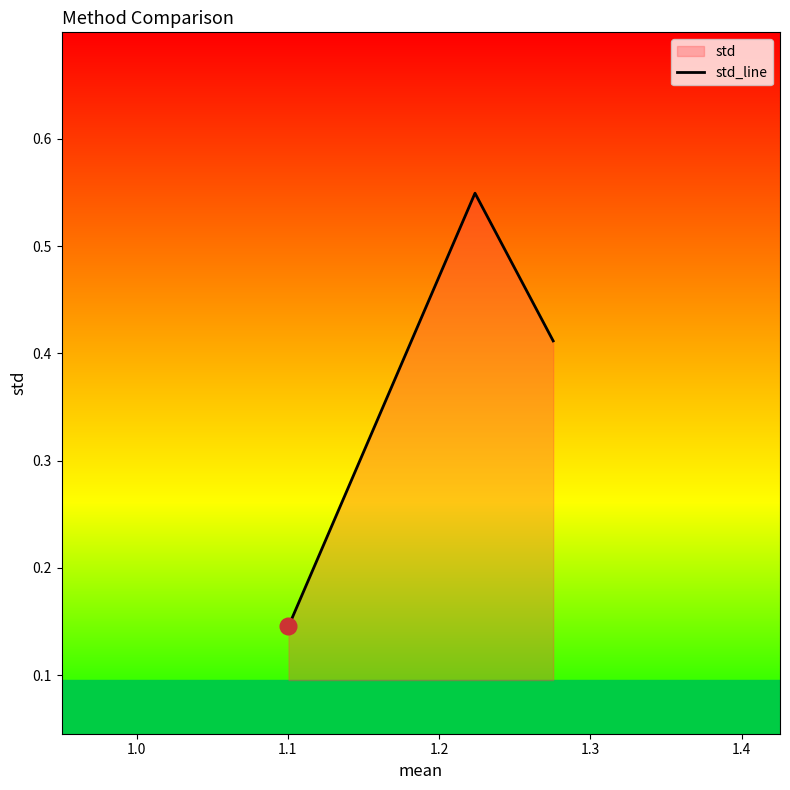

Reading left to right, transcribe all the data shown in this chart.

0.1	0.5	0.4